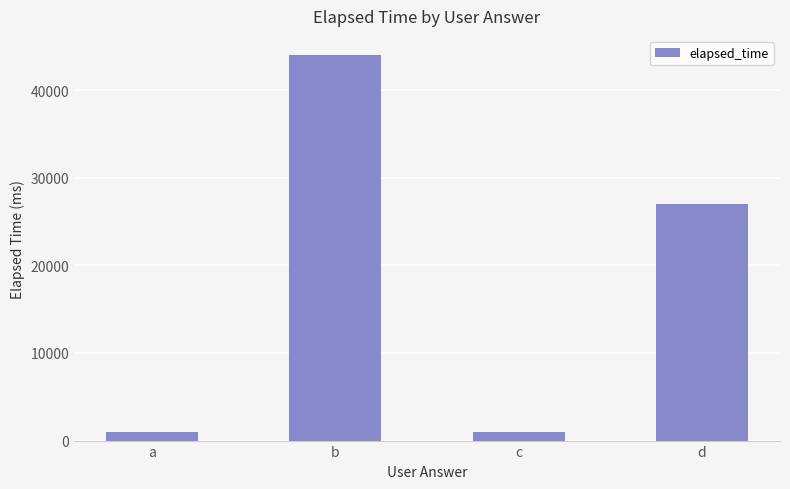

Reading right to left, list all the values displayed in this chart.

27000	1000	44000	1000